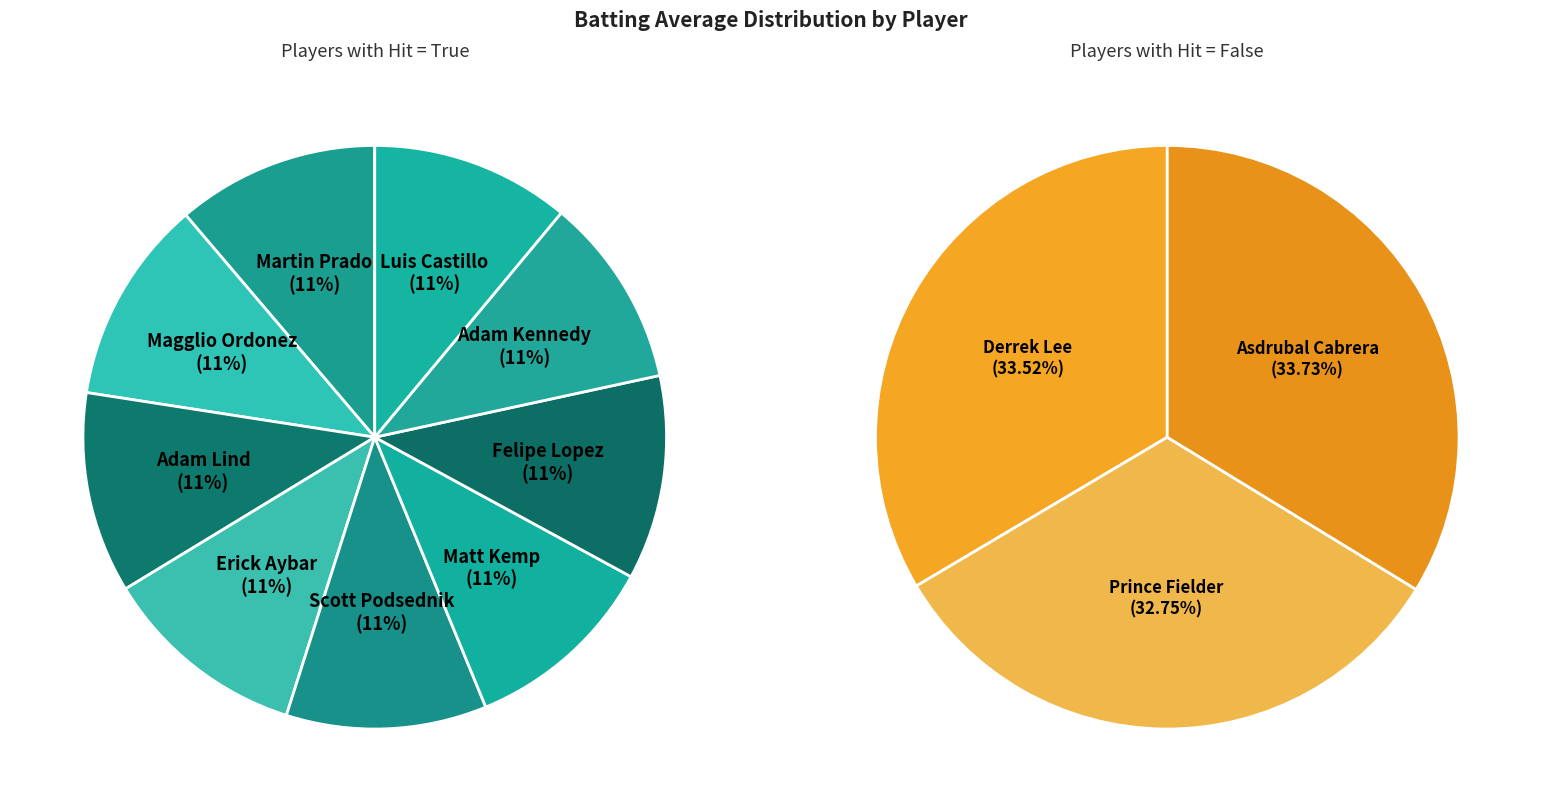

What is the smallest slice in the pie chart?

Adam Kennedy